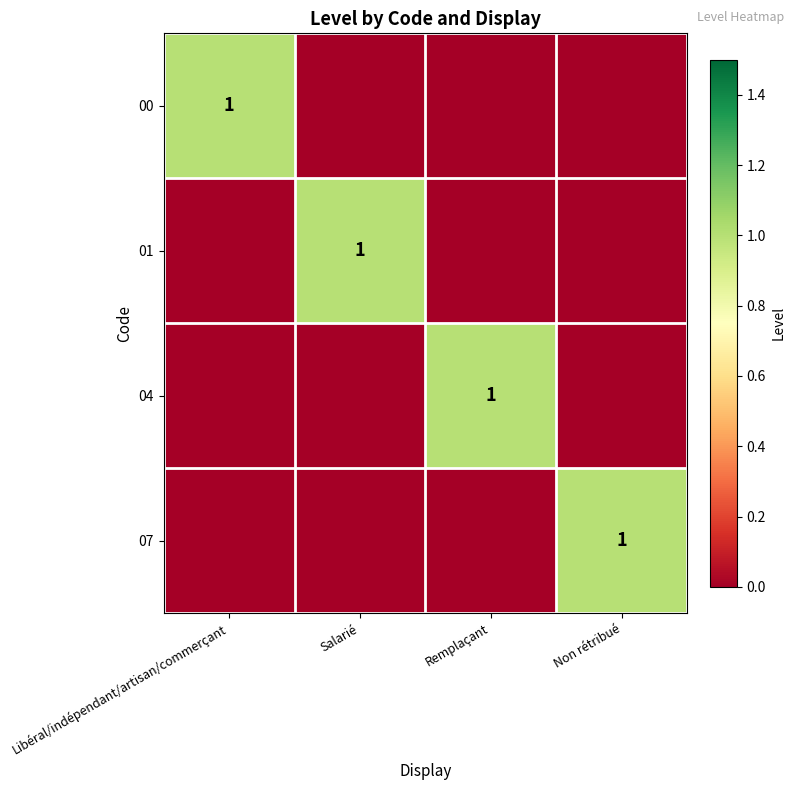

Is it true that 07 equals 1 at Non rétribué?

False